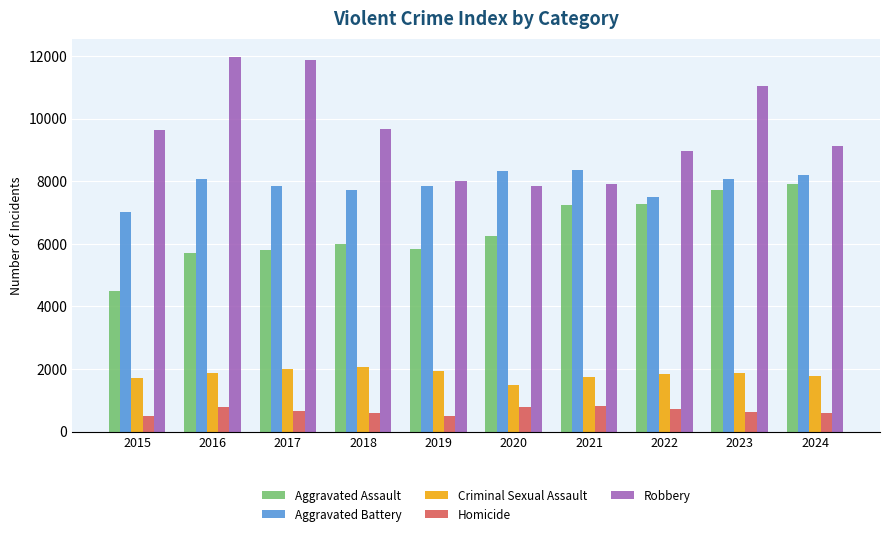

The Robbery series shows 11881 at 2017. True or false?

True